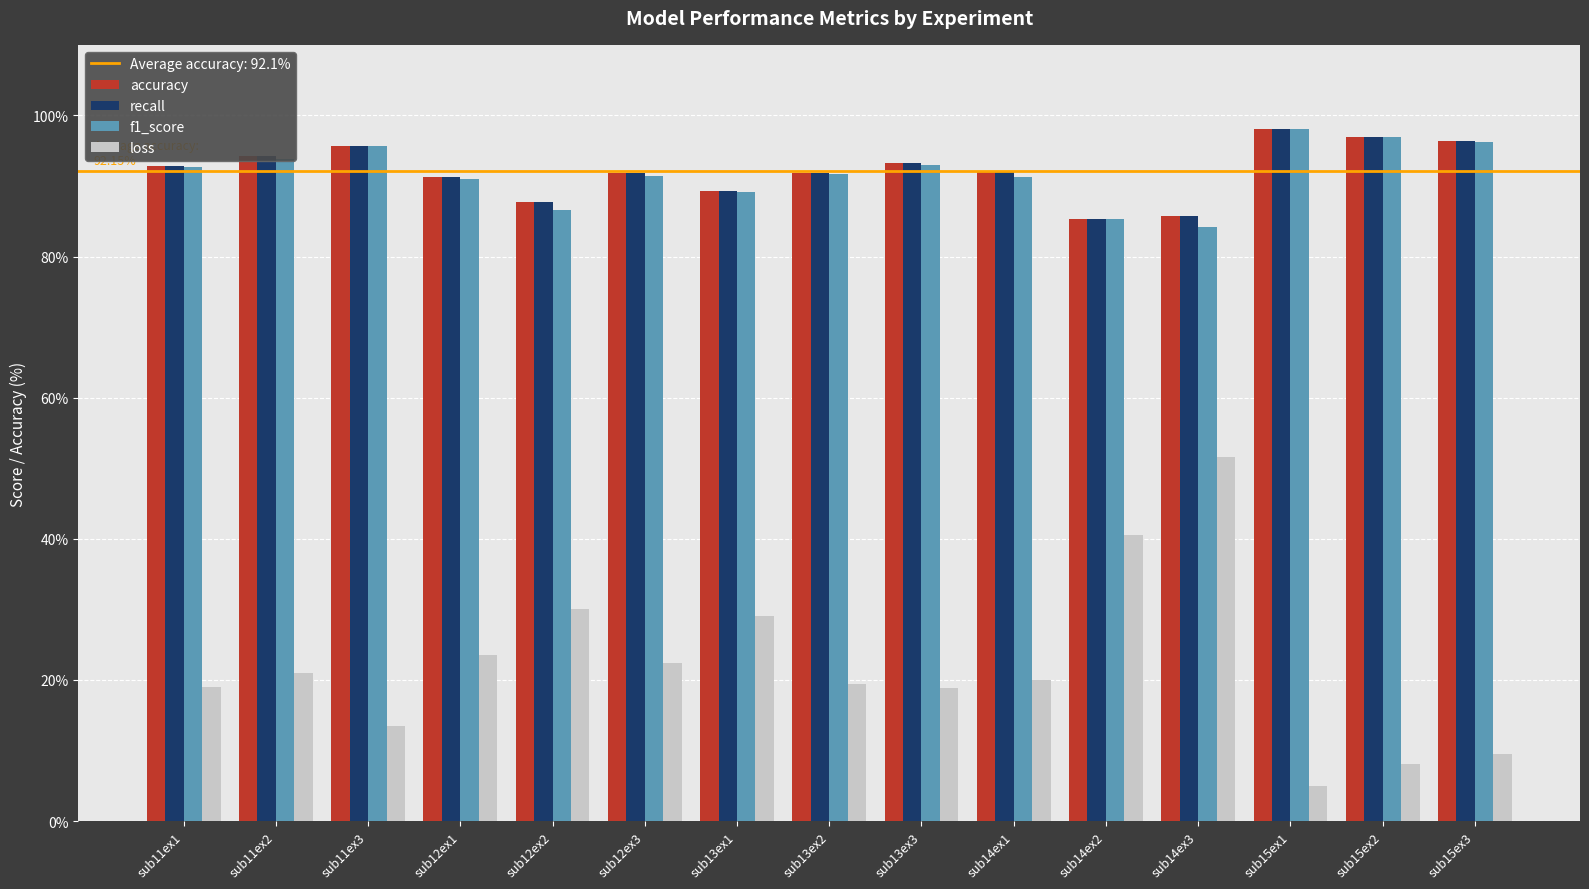

The recall series shows 160.2 at sub11ex2. True or false?

False